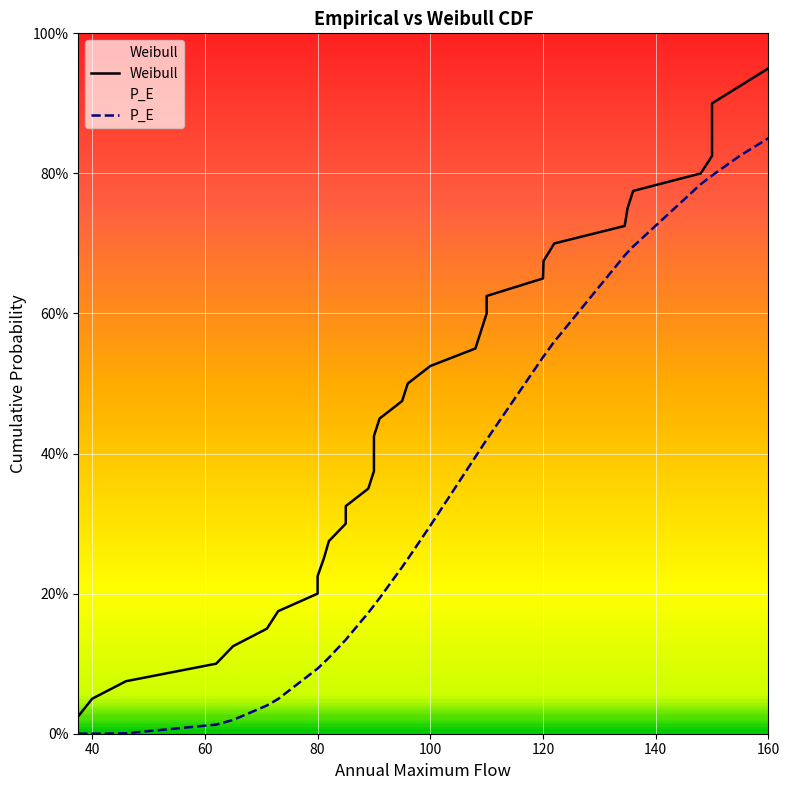

Reading left to right, transcribe all the data shown in this chart.

Weibull: 0.0	0.1	0.1	0.1	0.1	0.1	0.2	0.2	0.2	0.2	0.3	0.3	0.3	0.3	0.4	0.4	0.4	0.5	0.5	0.5	0.5	0.6	0.6	0.6	0.6	0.7	0.7	0.7	0.7	0.8	0.8	0.8	0.8	0.8	0.9	0.9	0.9	0.9
P_E: 0.0	0.0	0.0	0.0	0.0	0.0	0.0	0.1	0.1	0.1	0.1	0.1	0.1	0.2	0.2	0.2	0.2	0.2	0.2	0.2	0.3	0.4	0.4	0.4	0.4	0.5	0.5	0.6	0.7	0.7	0.7	0.8	0.8	0.8	0.8	0.8	0.8	0.9